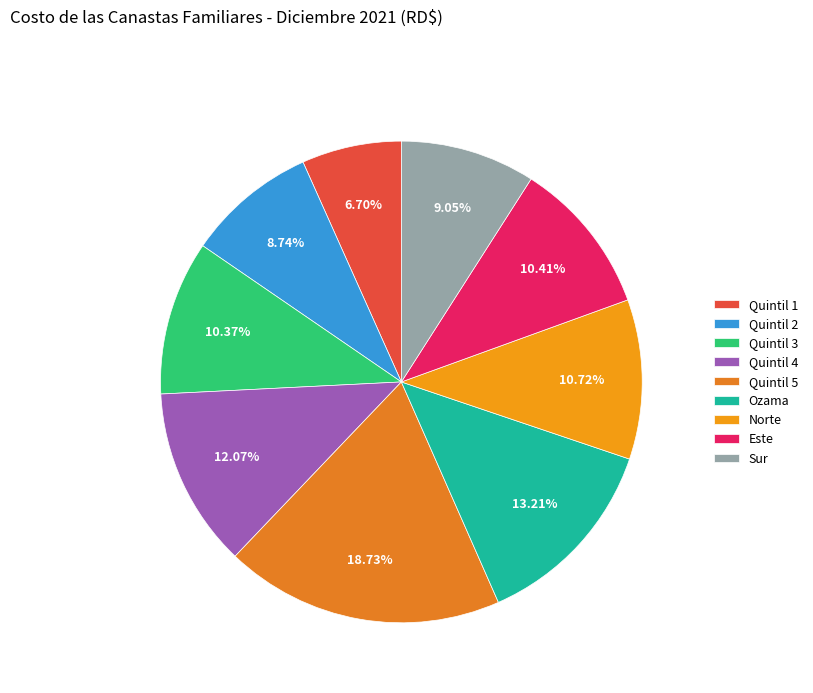

What percentage is the Quintil 4 slice, to the nearest percent?

12%